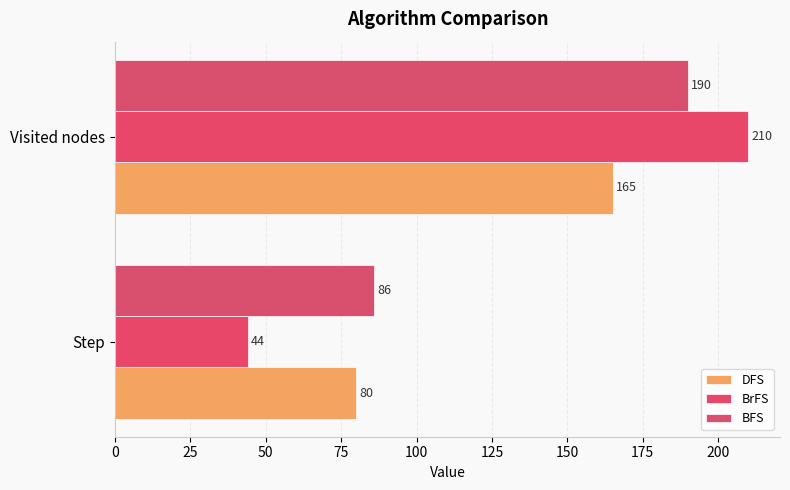

List the series in order of their peak value, lowest first.

DFS, BFS, BrFS